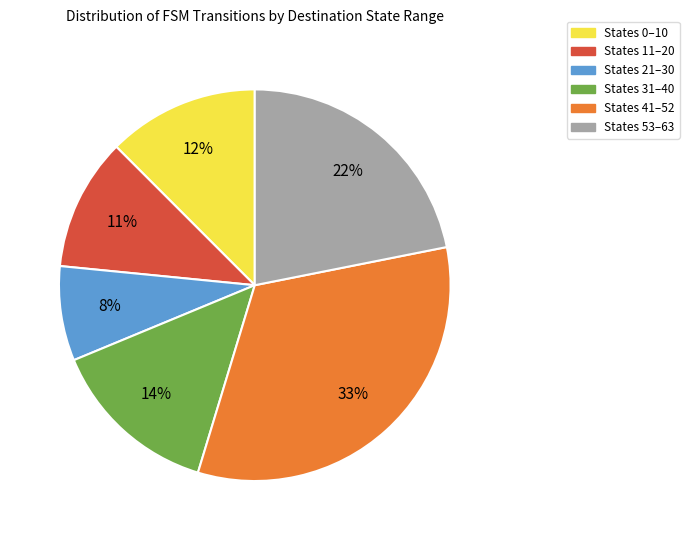

Is the sum of States 53–63 and States 11–20 greater than half?

No